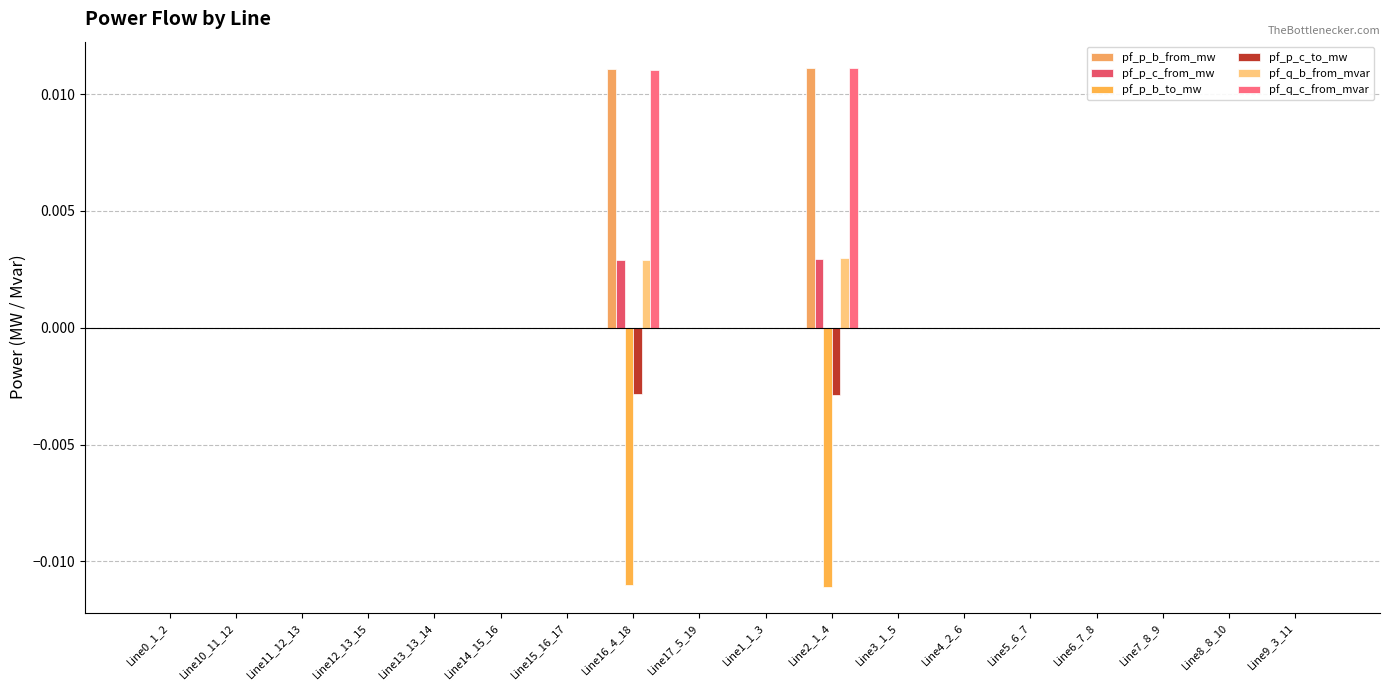

How many data points does each series have?

18